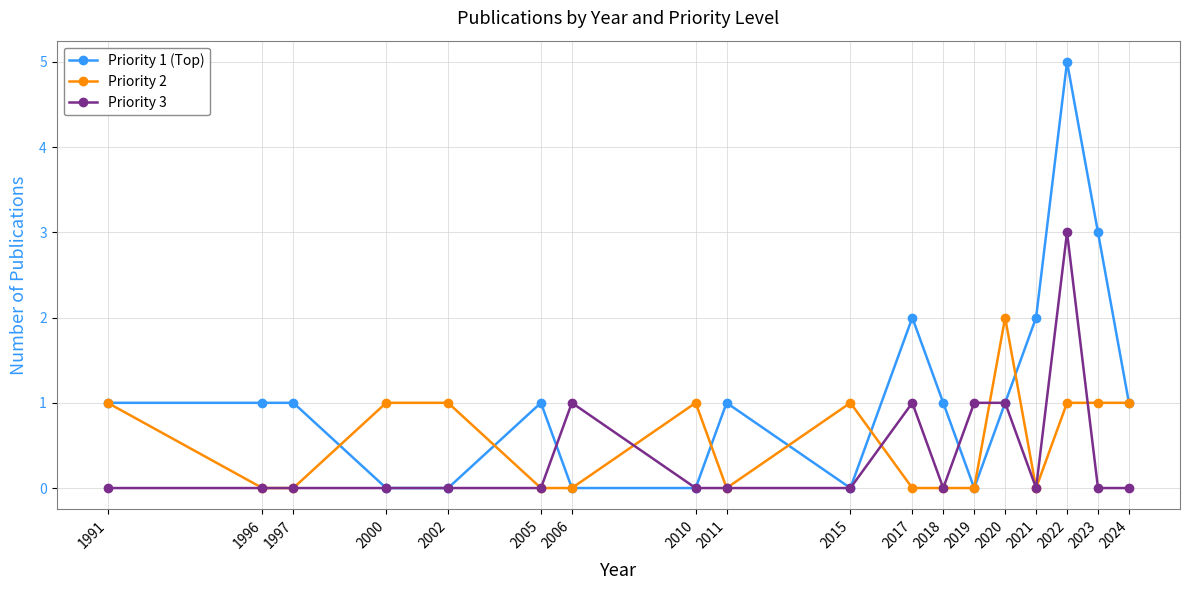

What is the sum of all Priority 2 values?

10